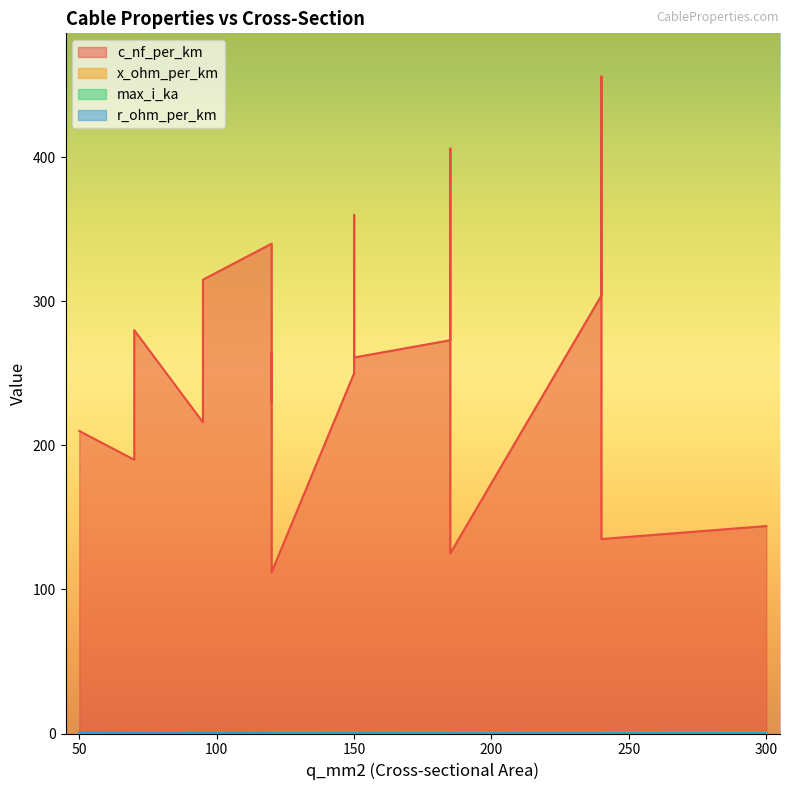

At which category does the chart reach its peak across all series?

240